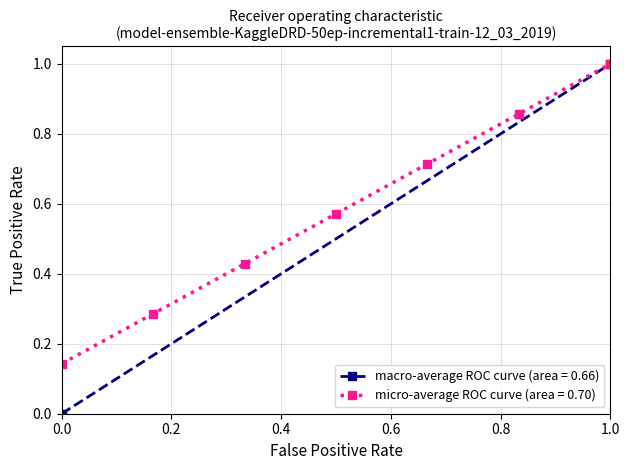

Which category has the highest value in the micro-average ROC curve (area = 0.70) series?

1.0